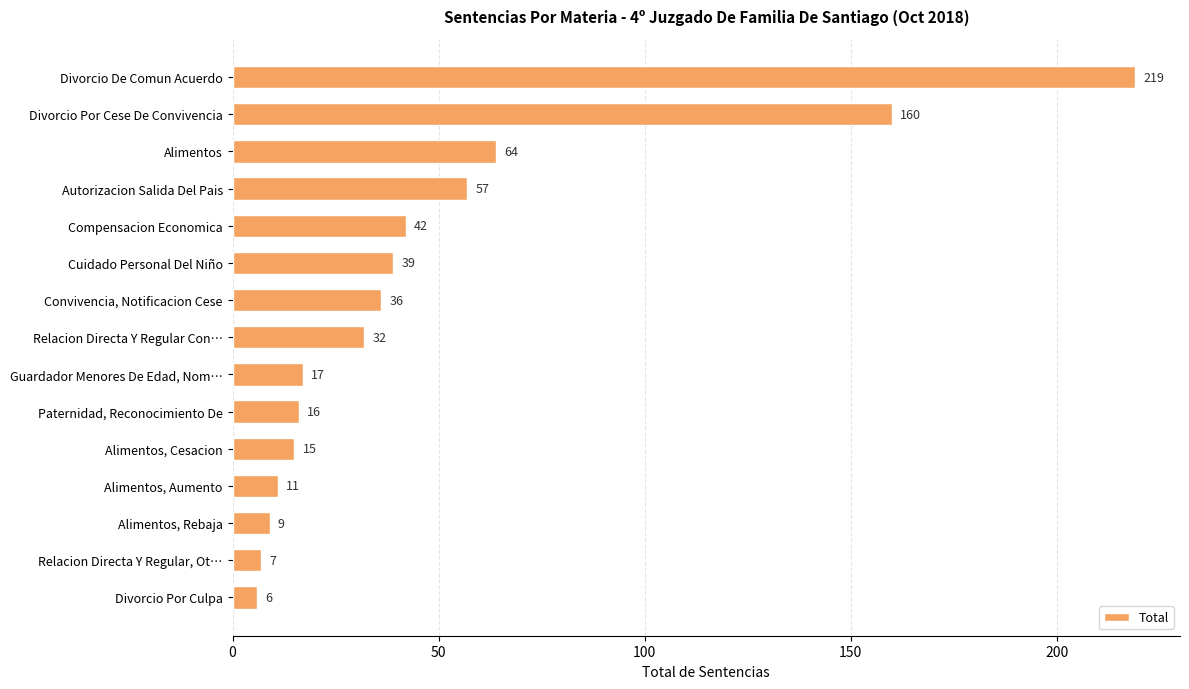

What is the change in value from Alimentos, Cesacion to Alimentos, Aumento?

-4